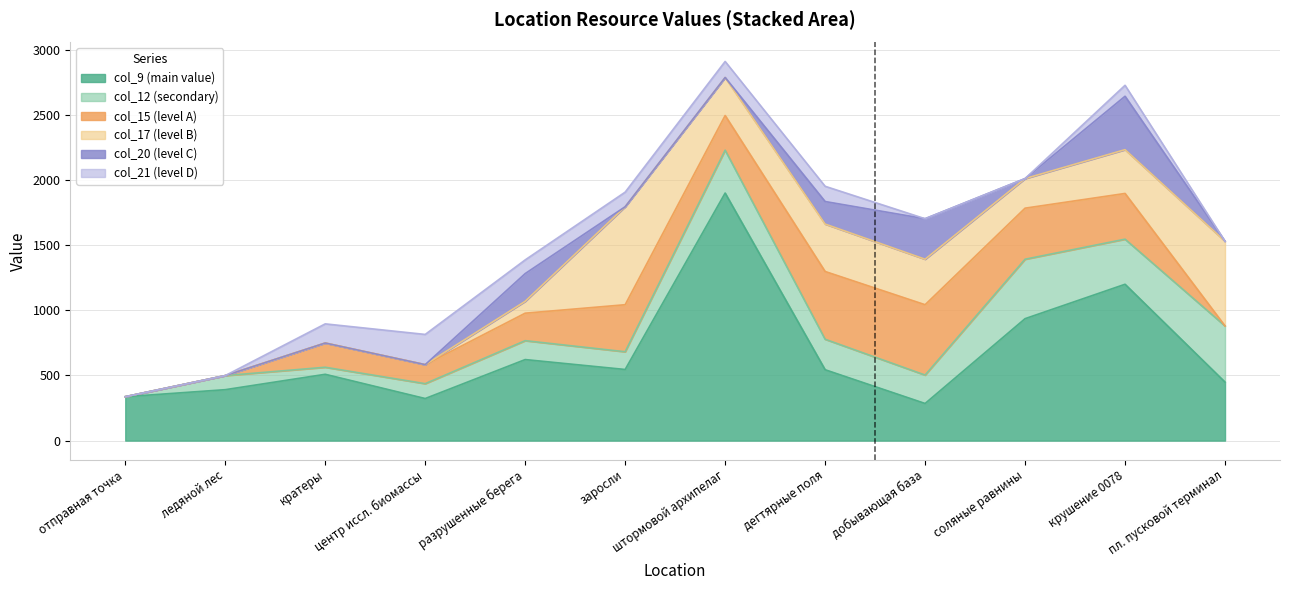

Which category has the highest value in the col_9 (main value) series?

штормовой архипелаг